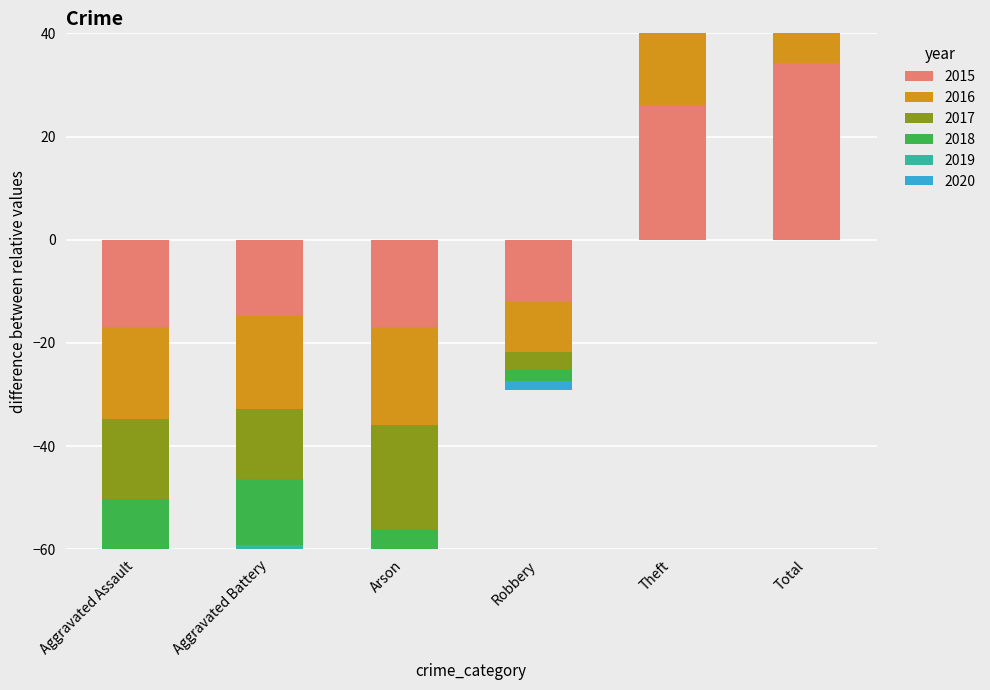

What position from the left is Total?

6